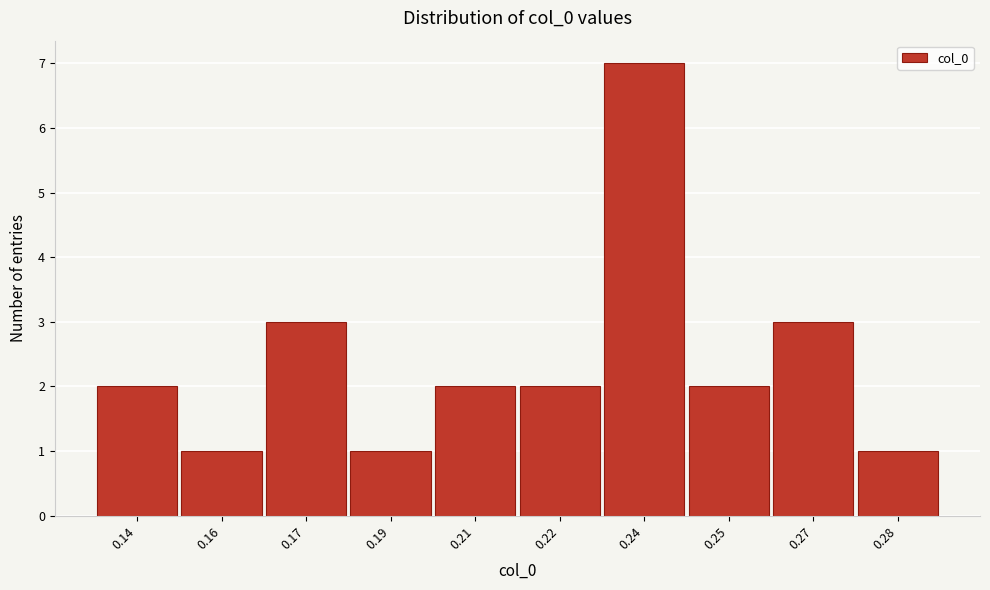

Reading left to right, transcribe all the data shown in this chart.

2	1	3	1	2	2	7	2	3	1